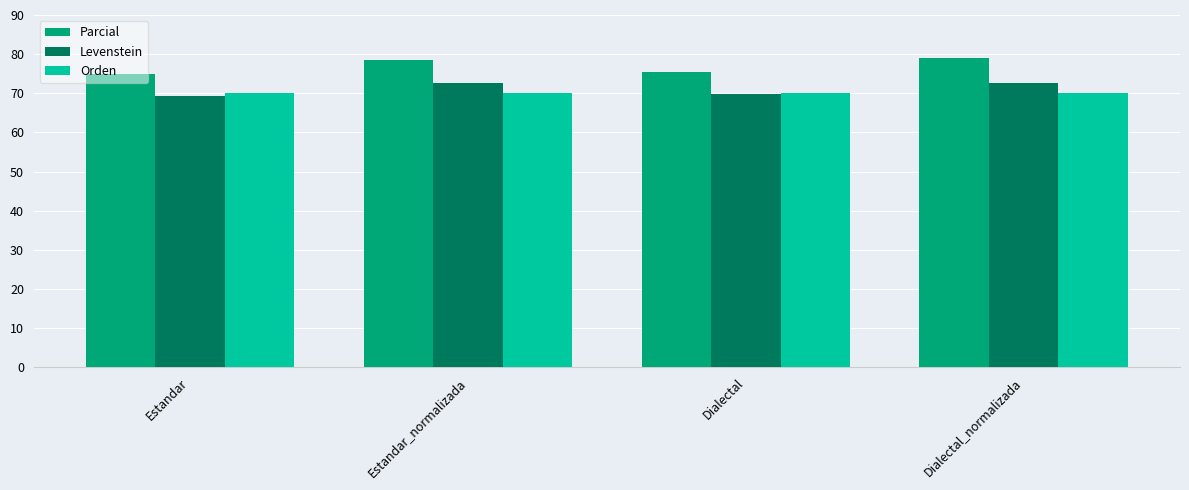

Which series has the largest total across all categories?

Parcial